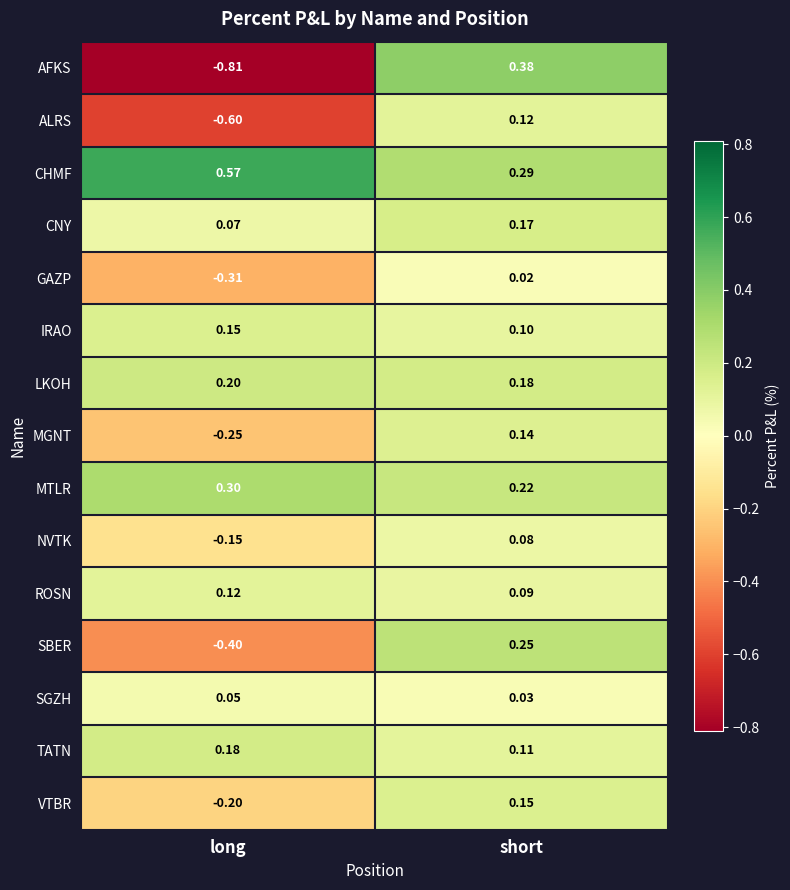

List the labels in order of ROSN value, largest first.

long, short